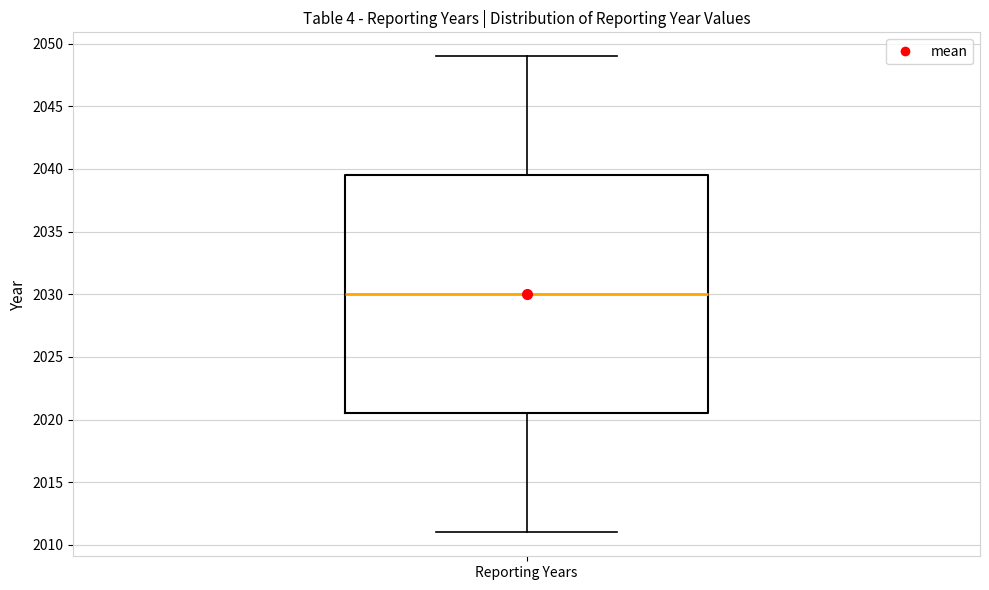

Read this box plot against the y-axis: the position of the median line, the range covered by the box, and the ends of both whiskers. The values are not printed on the chart, so give them approximately, as read against the axis.

median 2030.0, box 2020.5 to 2039.5, whiskers 2011.0 to 2049.0